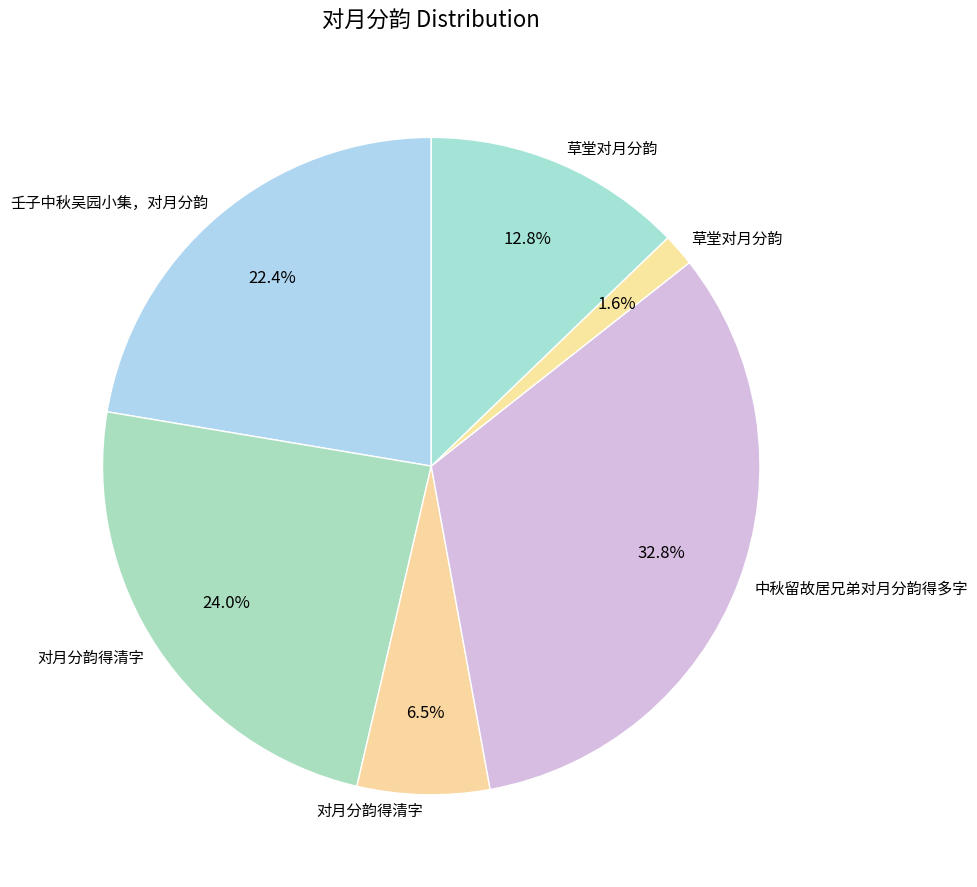

Which slice is the largest?

中秋留故居兄弟对月分韵得多字